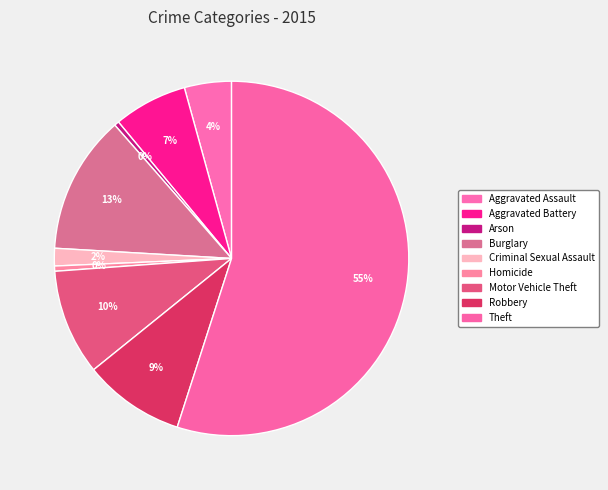

What is the majority slice?

Theft